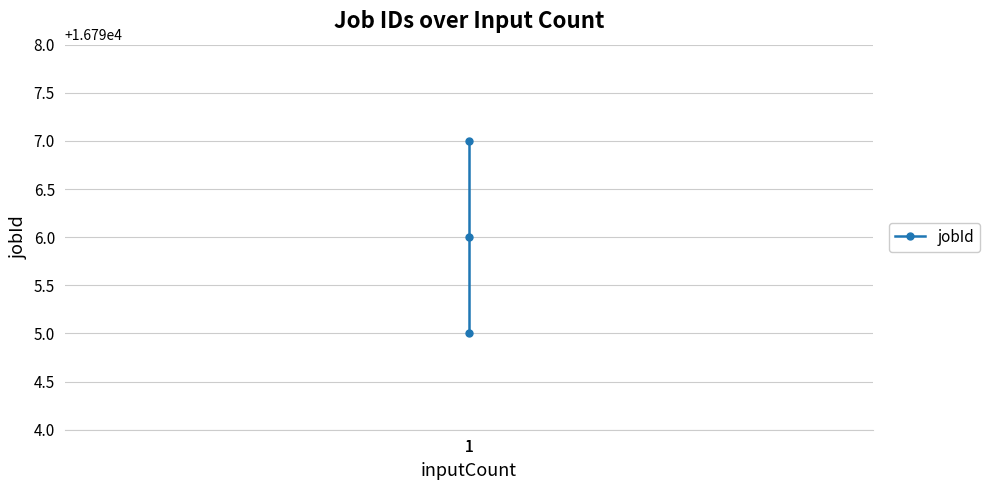

Is it true that the value at 1 is 7352?

False